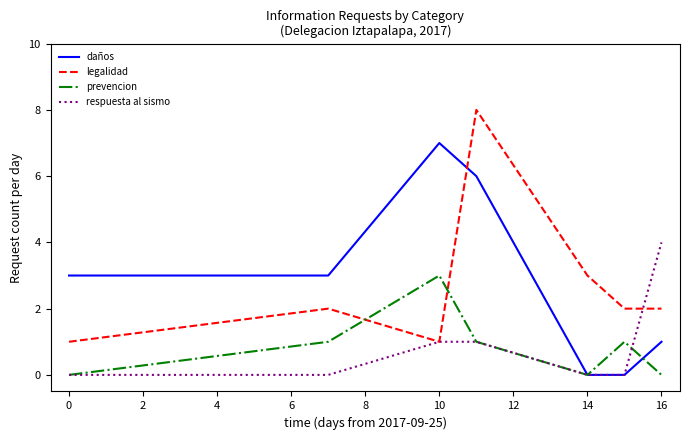

What is the highest value of the legalidad series?

8